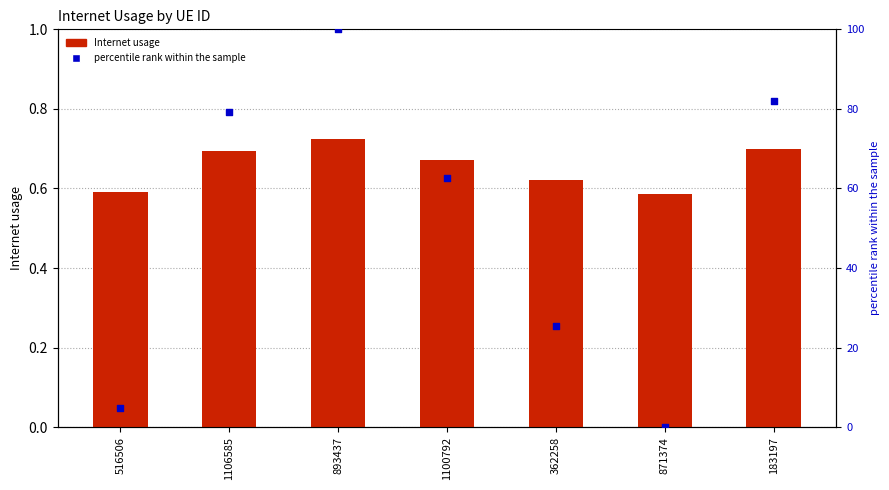

At how many categories does at least one series exceed 43?

4